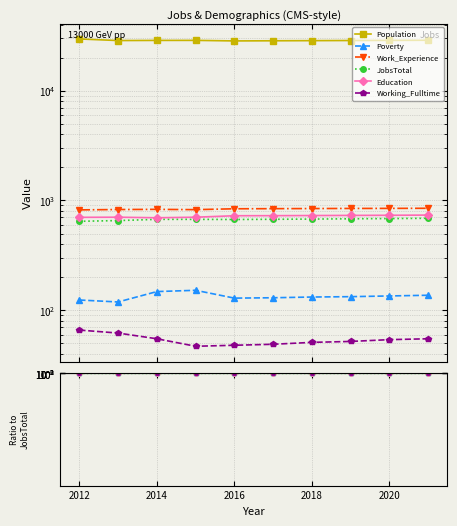

Which series has the largest range (max minus min)?

Population